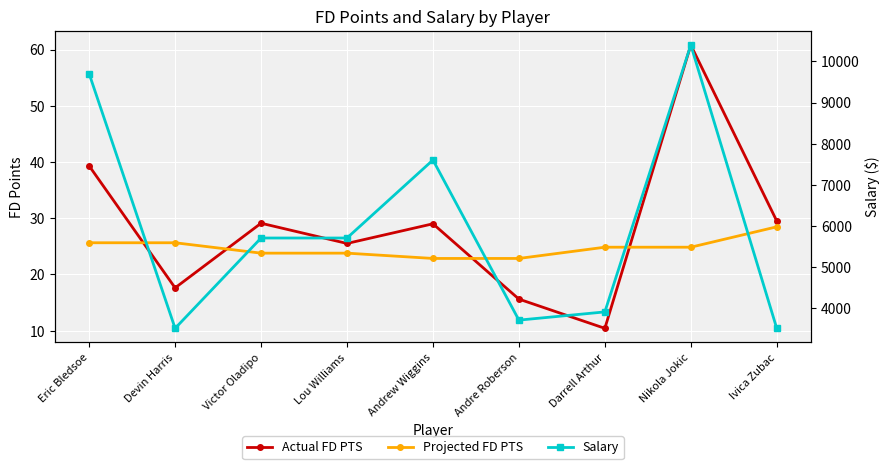

True or false: Actual FD PTS and Salary cross at least once.

False